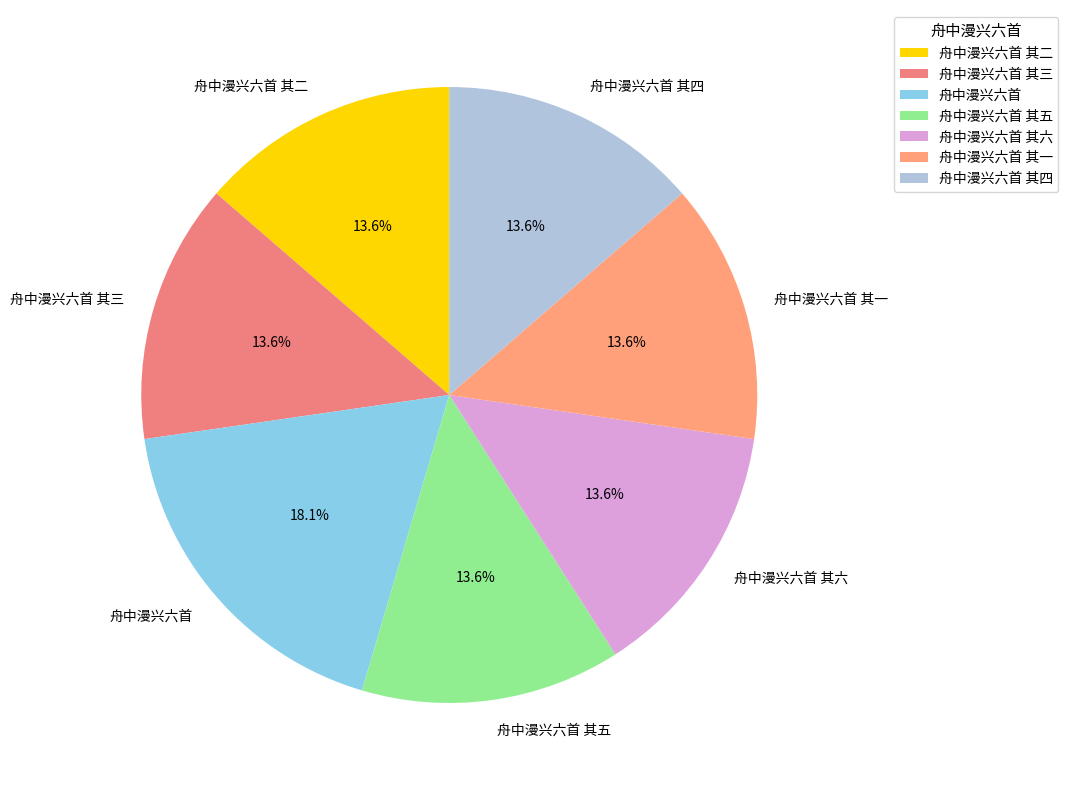

Is there any slice that represents more than half of the pie?

No